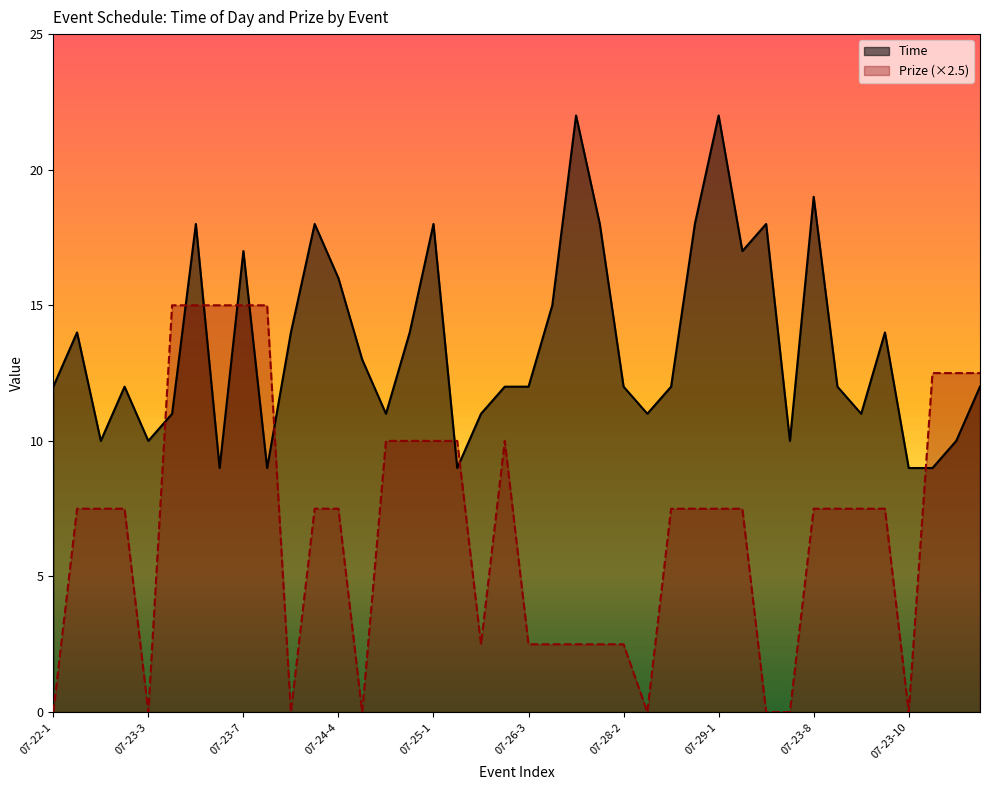

Is it true that Prize equals 0.9 at 07-28-1?

False